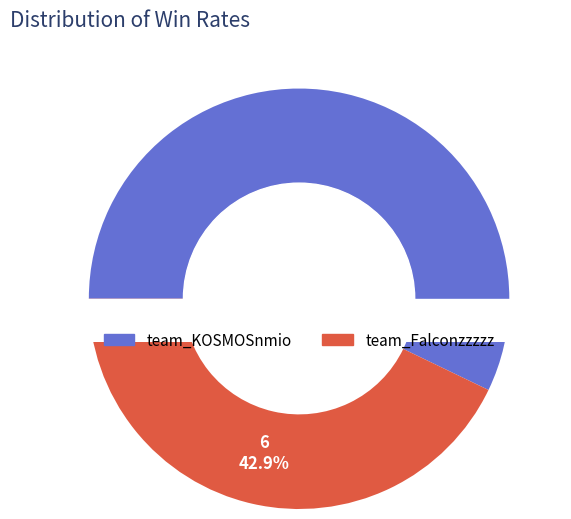

Does team_KOSMOSnmio account for over 50% of the chart?

Yes